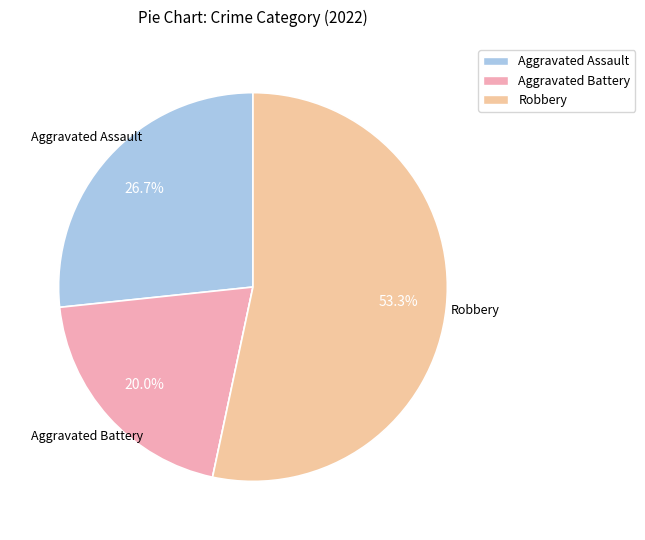

Count the number of slices in the pie.

4